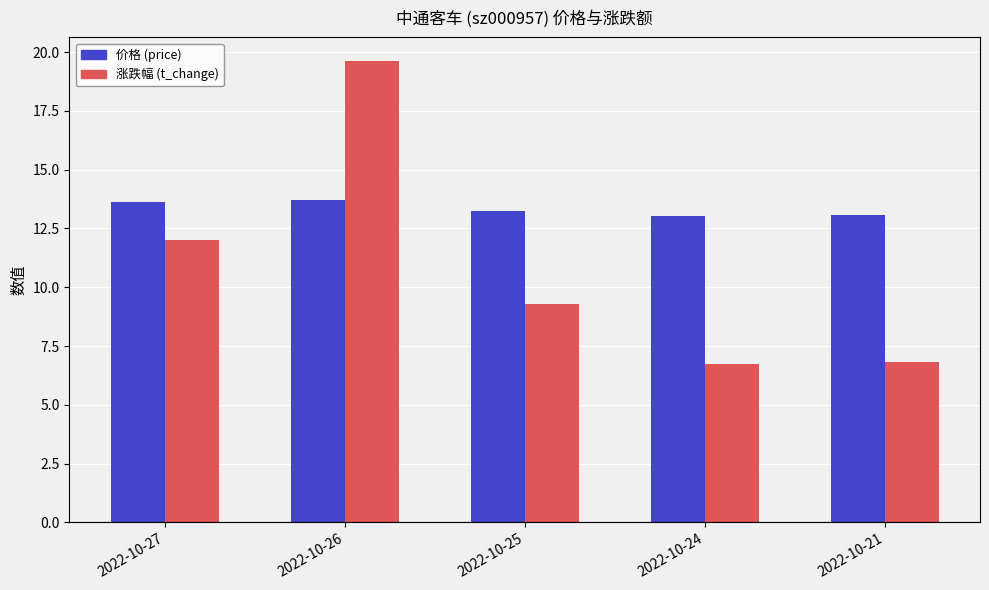

What is the total value across all series at 2022-10-26?

33.4